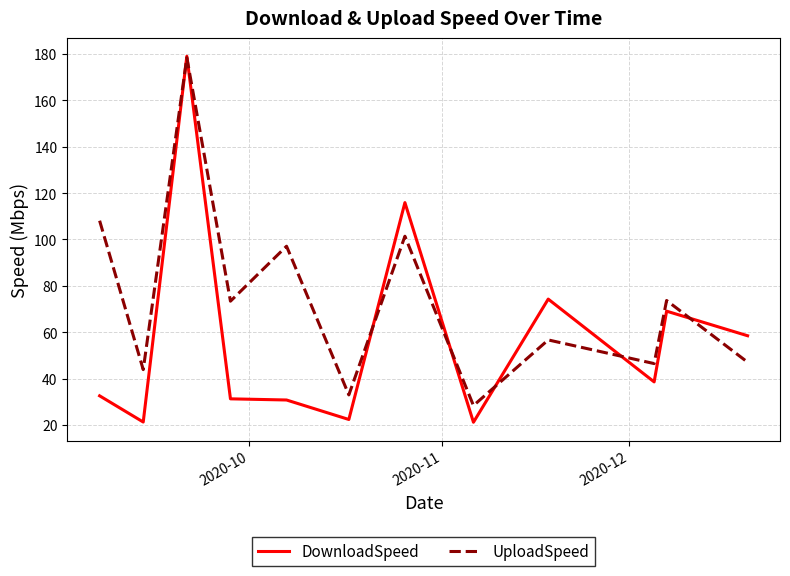

Which series has the largest total across all categories?

UploadSpeed